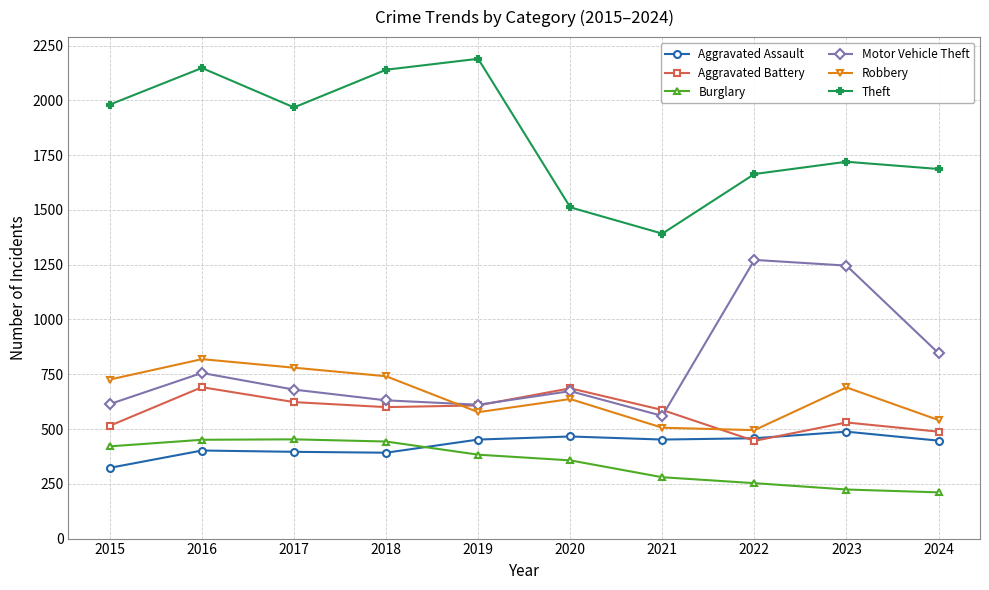

What is the value of the Theft point at the 3rd from the left?

1968